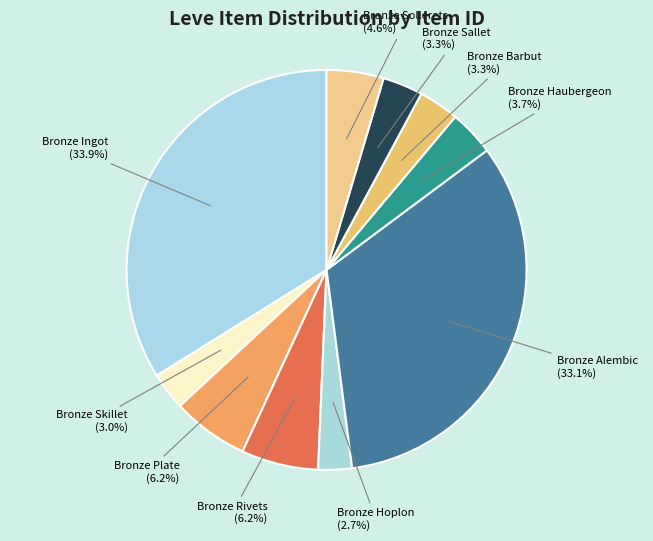

What is the total percentage of Bronze Ingot and Bronze Alembic?

67.0%